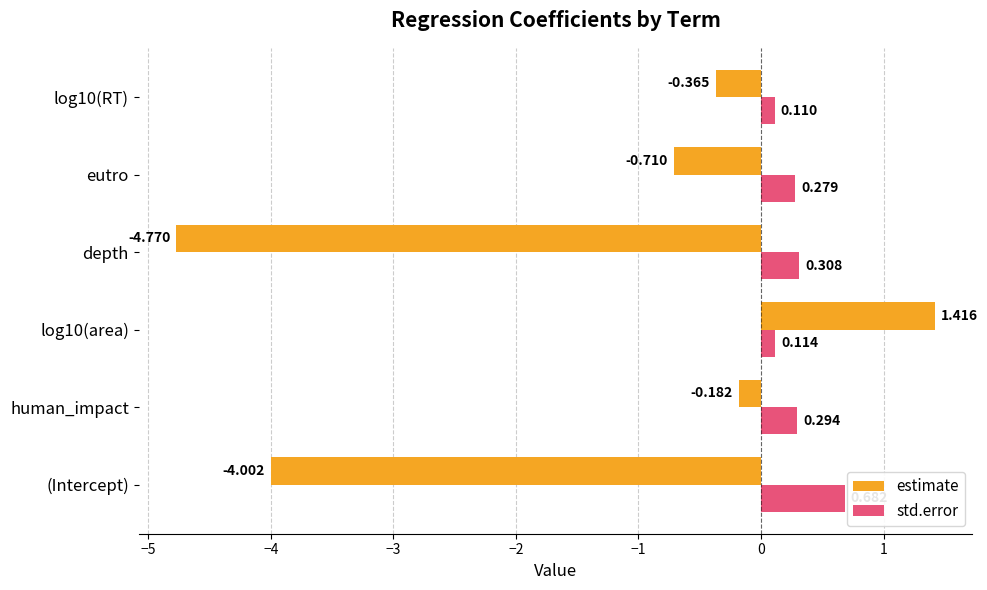

At which label does std.error reach its peak?

(Intercept)